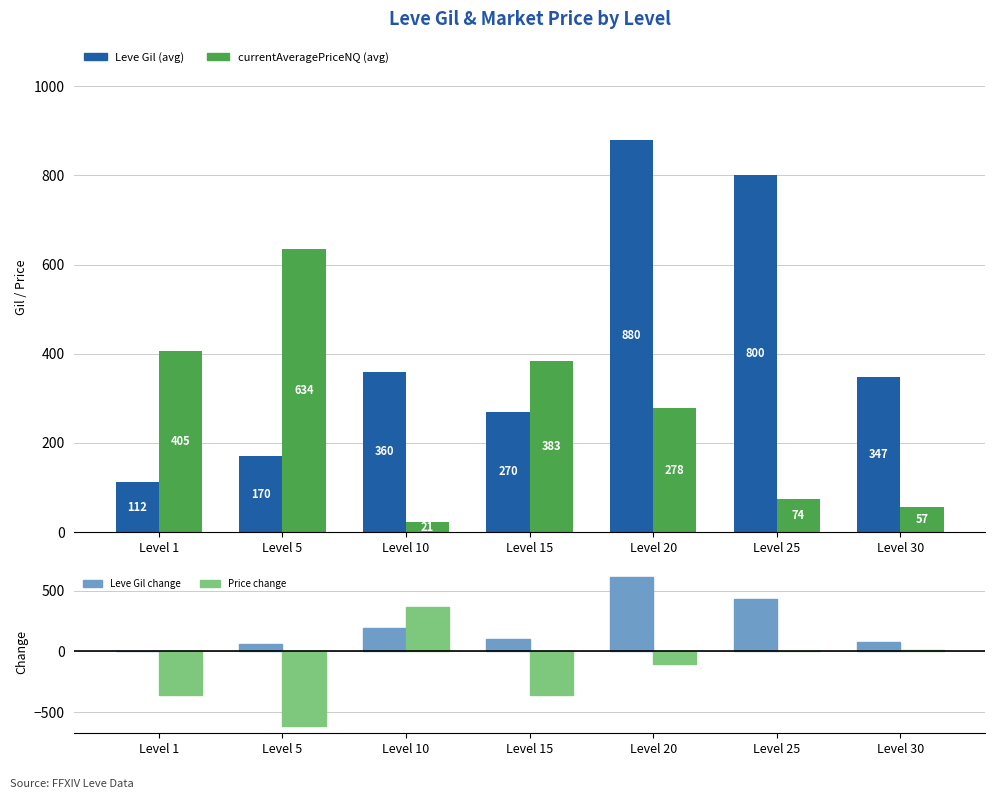

What is the spread (max minus min) of values at Level 5?

1246.5